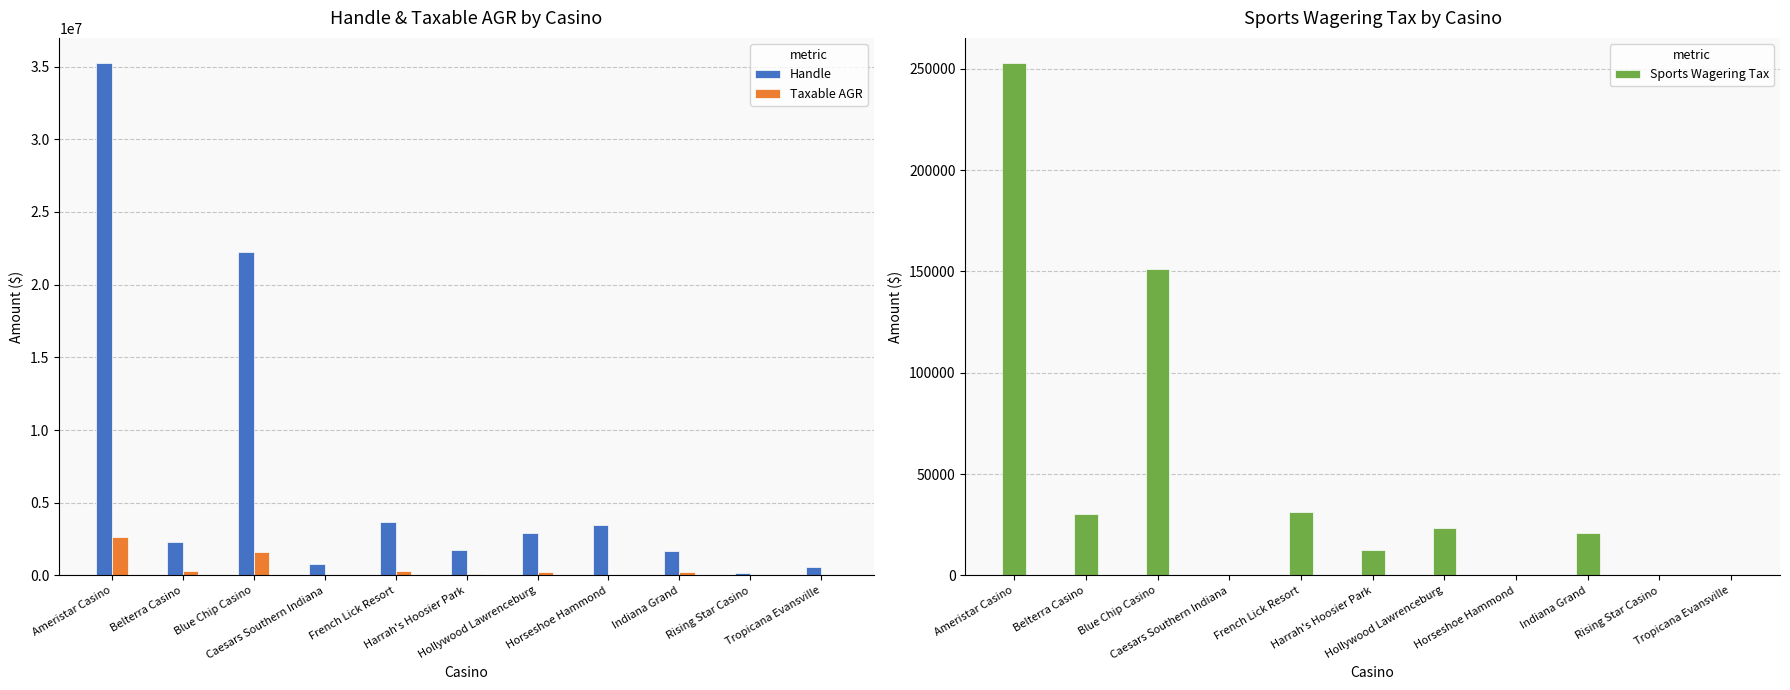

Rank the categories by Taxable AGR value from highest to lowest.

Ameristar Casino, Blue Chip Casino, French Lick Resort, Belterra Casino, Hollywood Lawrenceburg, Indiana Grand, Harrah's Hoosier Park, Caesars Southern Indiana, Horseshoe Hammond, Rising Star Casino, Tropicana Evansville